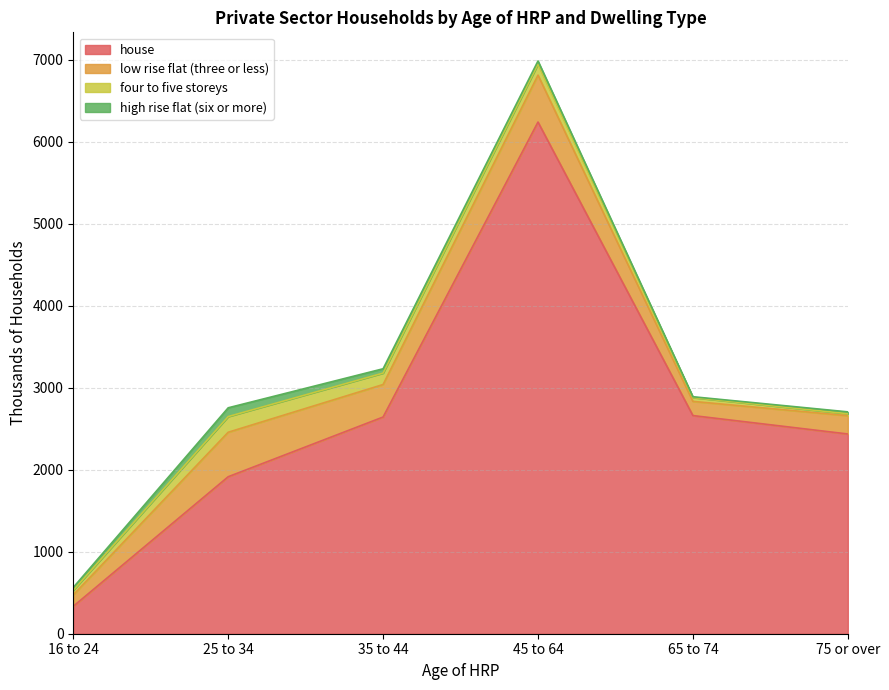

What is the sum of the house values at 65 to 74 and 25 to 34?

4575.8